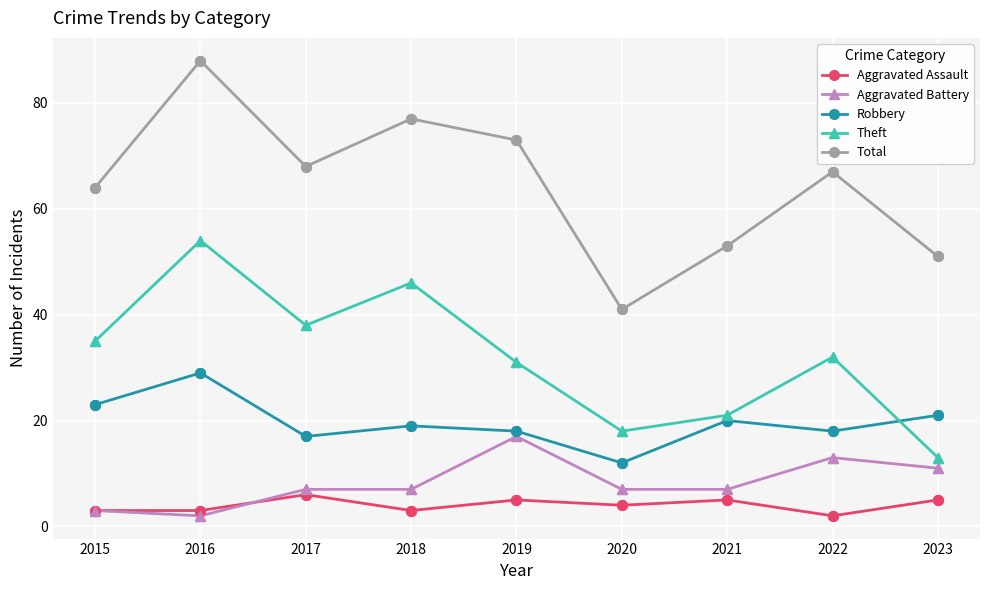

Is the value of Aggravated Assault at 2020 greater than the value of Robbery at 2021?

No